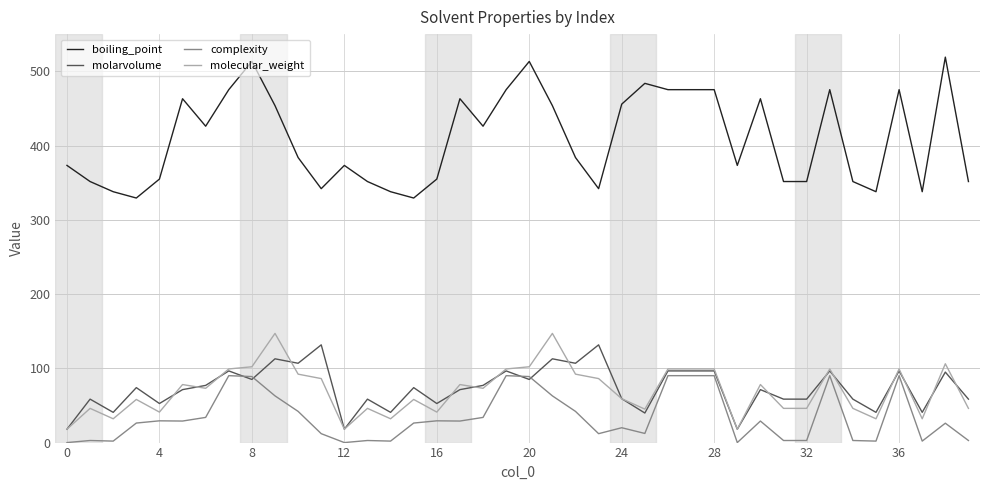

What is the highest value of the molarvolume series?

131.6